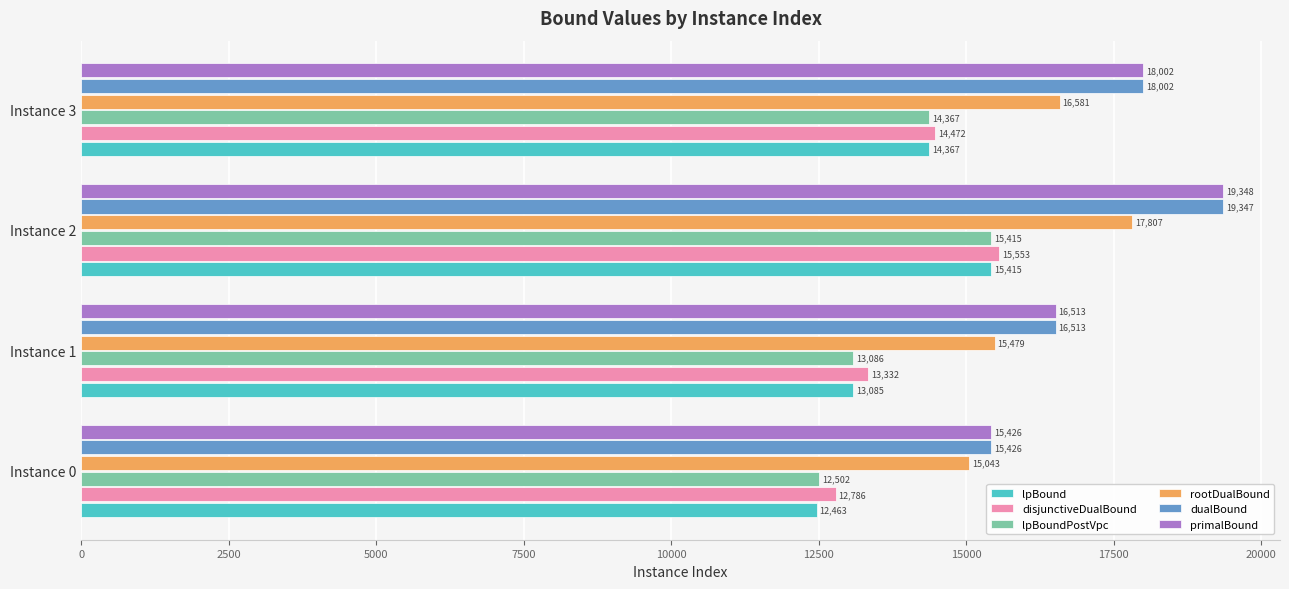

What are all the series names shown in the legend?

lpBound, disjunctiveDualBound, lpBoundPostVpc, rootDualBound, dualBound, primalBound